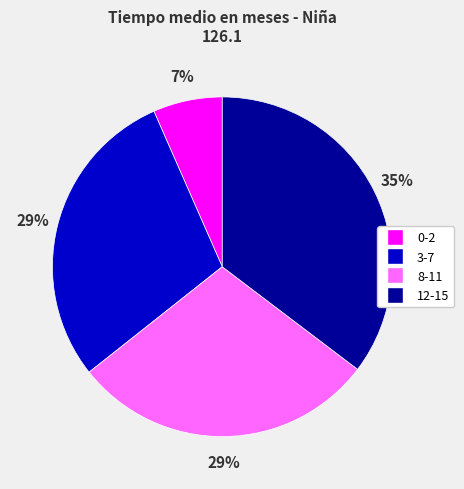

Does 8-11 account for over 50% of the chart?

No